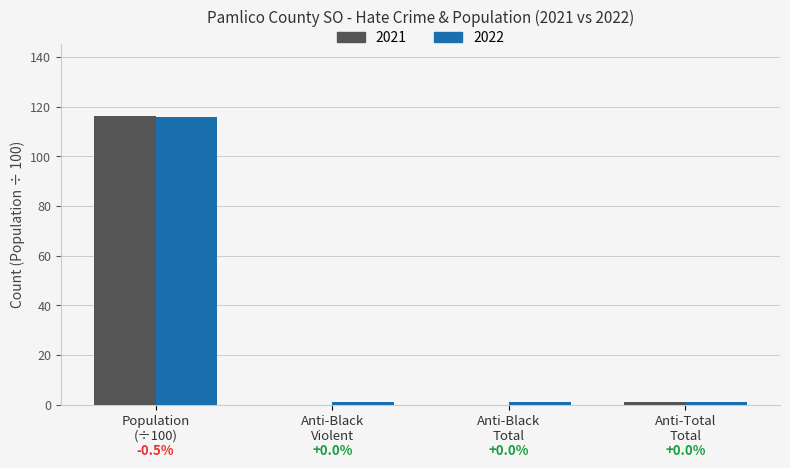

Which series has the largest total across all categories?

2022